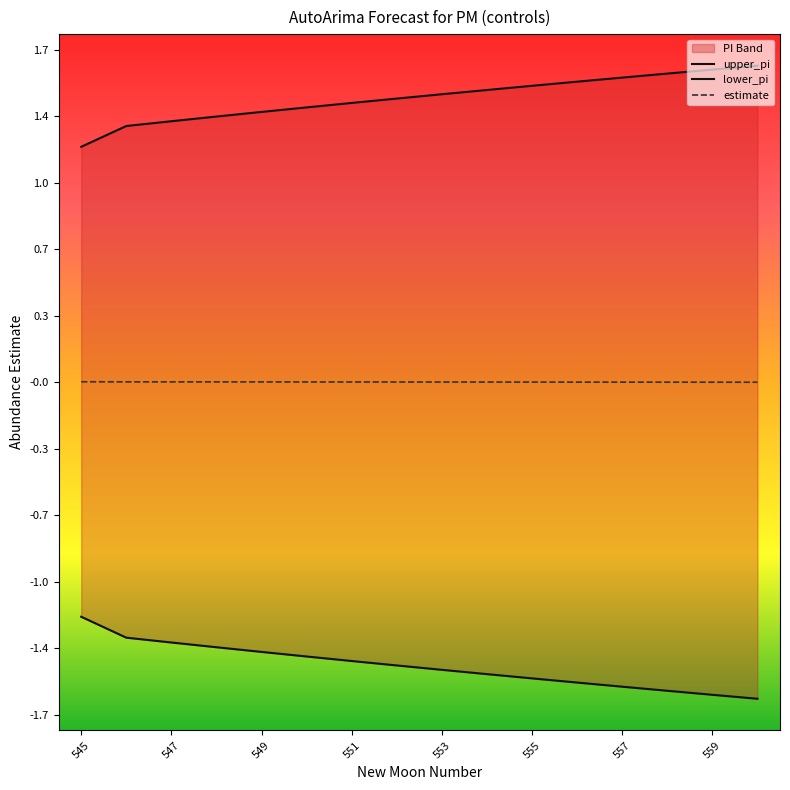

True or false: upper_pi has more than 1 points higher than both neighbors.

False